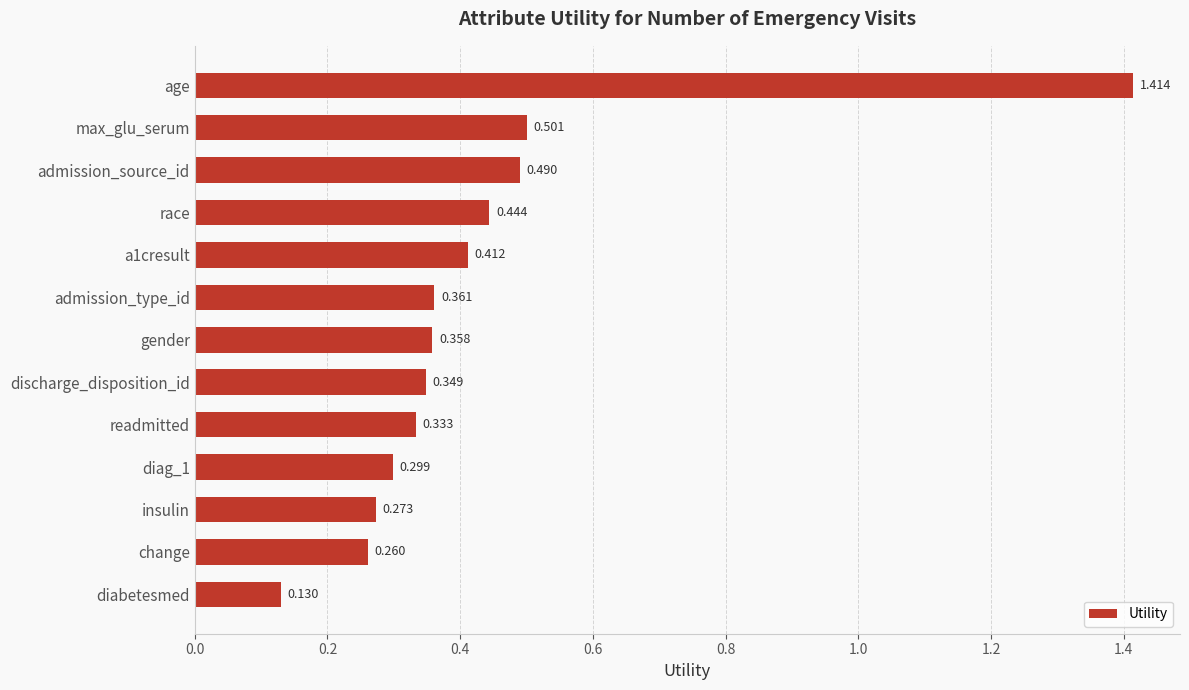

Between admission_type_id and race, which is larger?

race